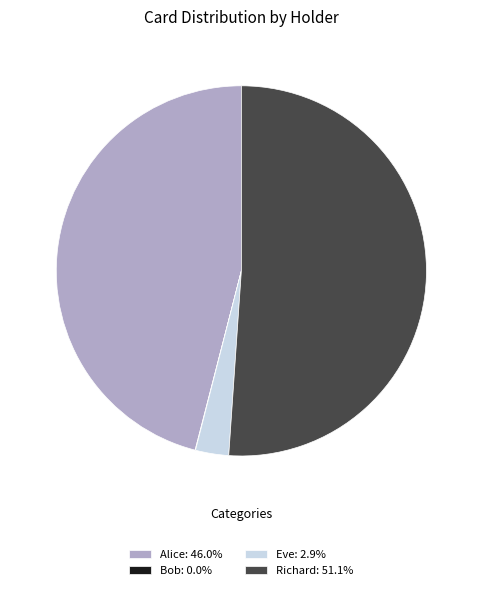

Is there any slice that represents more than half of the pie?

Yes